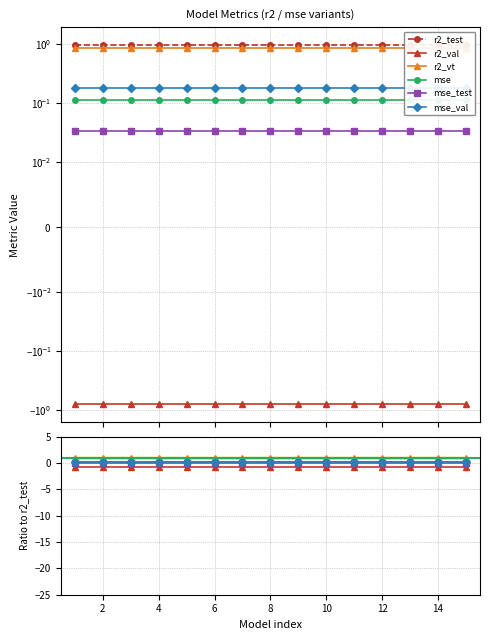

What is the minimum value for r2_vt?

0.9